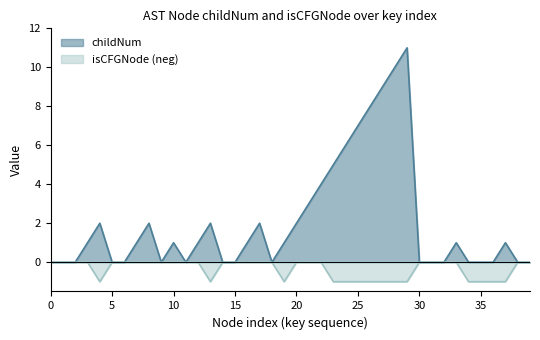

Which has a higher value, 2 or 7?

7